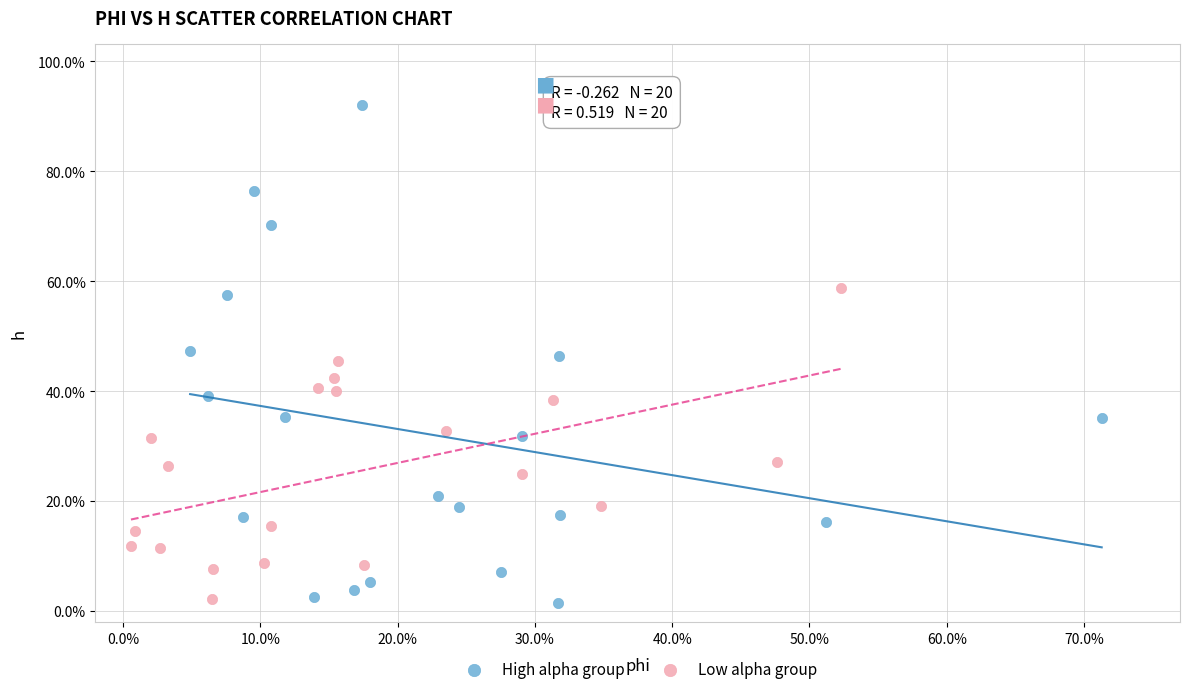

What are all the series names shown in the legend?

High alpha group, Low alpha group